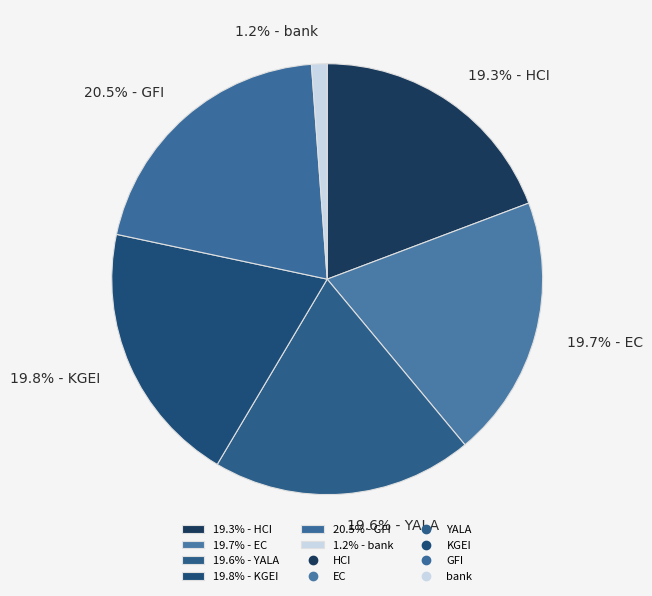

What percentage do 20.5% - GFI and 19.8% - KGEI together represent?

40.3%